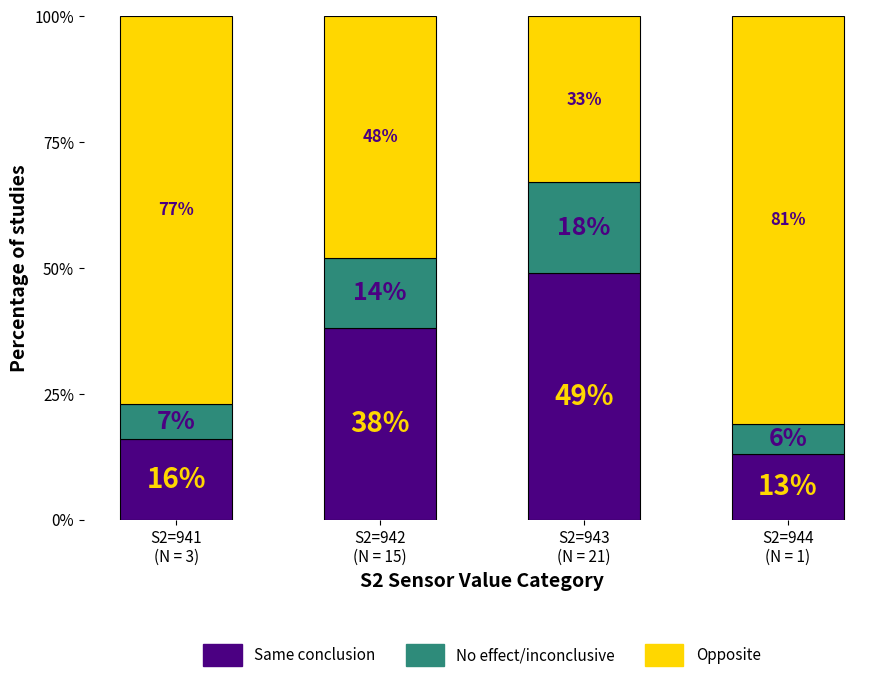

What is the maximum value for Same conclusion?

49